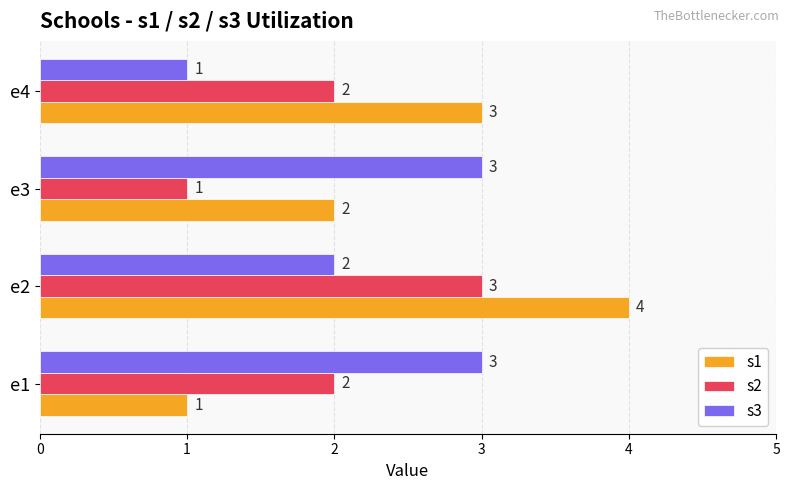

Which series has the largest range (max minus min)?

s1